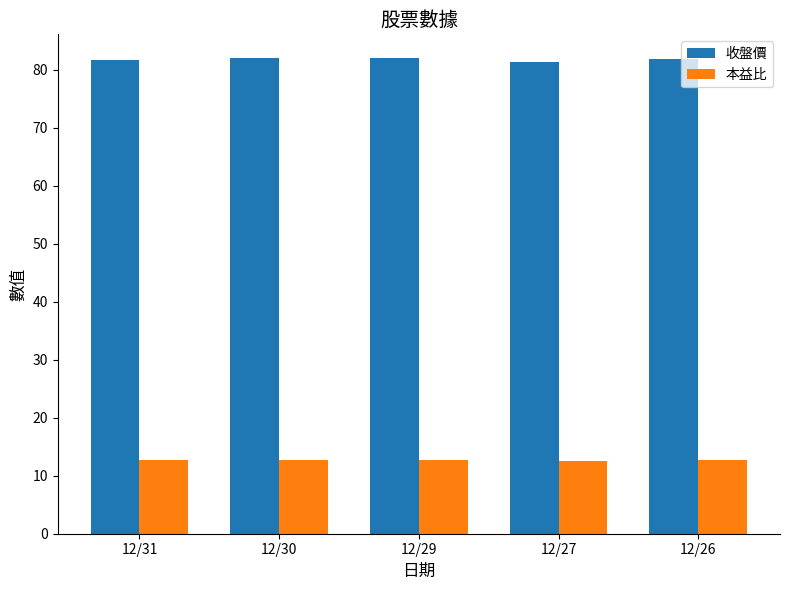

List the series in order of their overall mean, highest first.

收盤價, 本益比